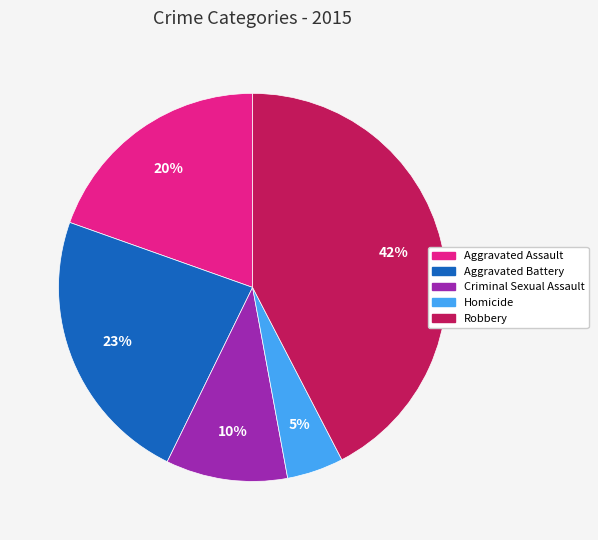

To the nearest percent, what is the average slice percentage?

20%